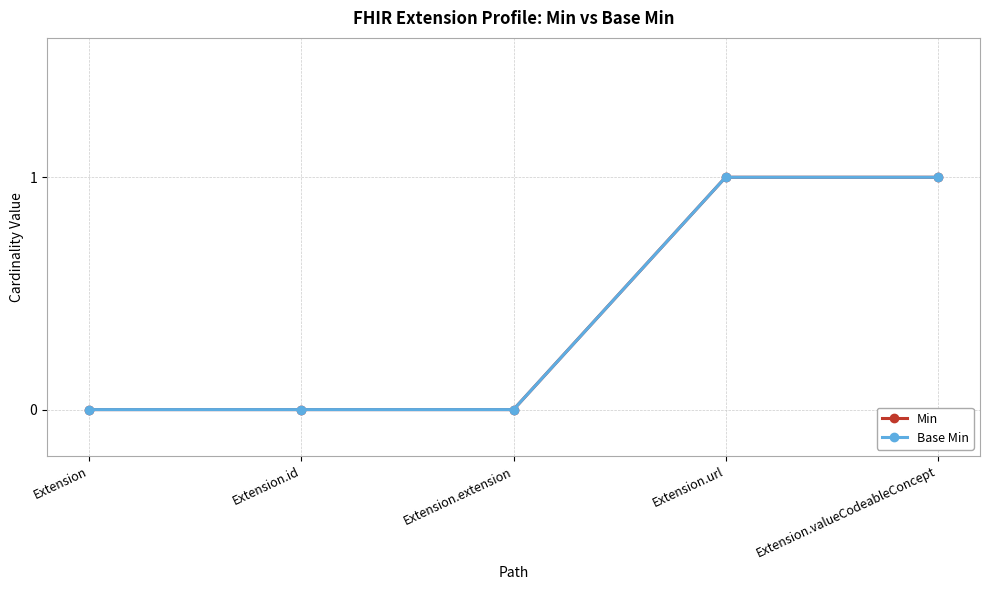

What is the sum of all Base Min values?

2